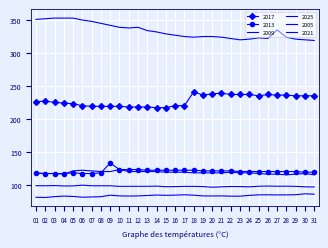

Reading right to left, what are all the values shown in this chart?

2017: 235.0	235.0	235.0	236.0	236.0	237.0	235.0	237.0	237.0	237.0	239.0	238.0	236.0	241.0	220.0	220.0	217.0	217.0	218.0	218.0	218.0	219.0	219.0	219.0	219.0	220.0	223.0	224.0	225.0	227.0	226.0
2013: 119.0	119.0	120.0	120.0	120.0	120.0	120.0	120.0	120.0	121.0	121.0	121.0	121.0	122.0	122.0	122.0	122.0	122.0	122.0	123.0	123.0	123.0	133.0	118.0	117.0	117.0	118.0	117.0	117.0	117.0	118.0
2009: 96.6	96.8	97.5	97.8	97.7	98.0	97.7	96.8	97.2	97.3	96.8	96.2	97.2	97.5	97.5	97.1	97.0	97.9	97.6	97.6	97.6	97.5	98.4	98.4	98.4	99.3	98.2	98.1	98.7	98.4	98.5
2025: 85.6	86.2	84.8	84.6	84.5	84.7	84.6	83.8	82.6	82.6	83.0	82.9	83.0	84.1	84.7	84.2	83.9	84.3	83.6	83.0	82.8	83.0	84.1	81.8	81.4	81.0	82.2	82.7	81.9	80.6	80.9
2005: 319.0	320.0	321.0	324.0	335.0	322.0	323.0	321.0	320.0	322.0	324.0	325.0	325.0	324.0	325.0	327.0	329.0	332.0	334.0	339.0	338.0	339.0	342.0	345.0	348.0	350.0	353.0	353.0	353.0	352.0	351.0
2021: 115.0	117.0	116.0	115.0	116.0	116.0	117.0	118.0	118.0	119.0	118.0	118.0	118.0	118.0	119.0	119.0	119.0	120.0	120.0	120.0	120.0	123.0	120.0	120.0	121.0	122.0	121.0	116.0	117.0	117.0	117.0